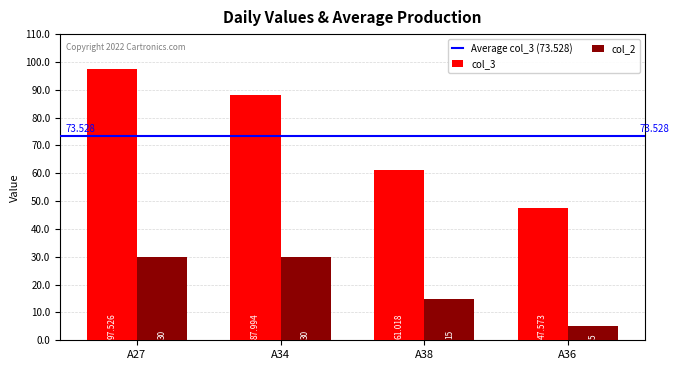

What is the value of the col_2 bar at the 3rd from the left?

15.0